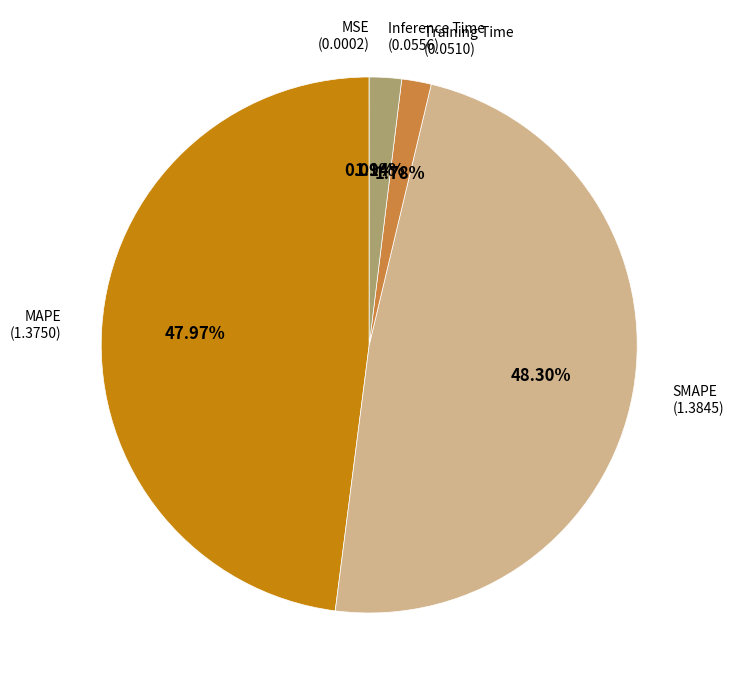

To the nearest percent, what is the combined percentage of Inference Time and Training Time?

4%